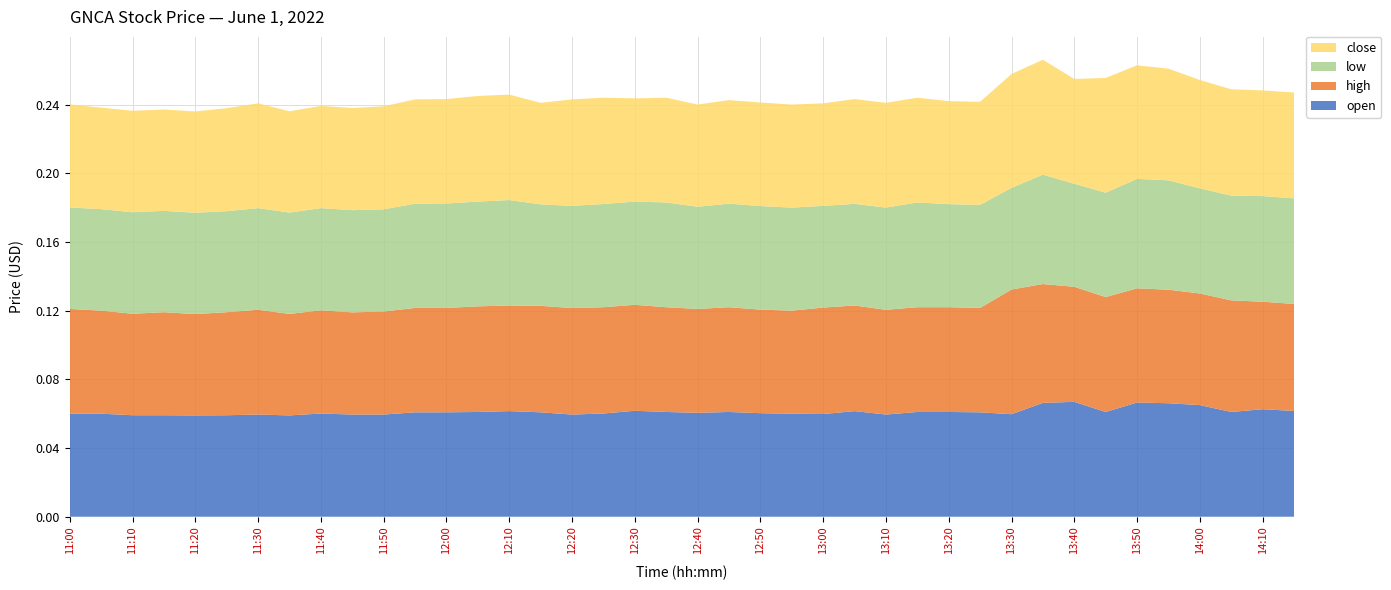

Reading left to right, what are all the values shown in this chart?

open: 11:00=0.1	11:05=0.1	11:10=0.1	11:15=0.1	11:20=0.1	11:25=0.1	11:30=0.1	11:35=0.1	11:40=0.1	11:45=0.1	11:50=0.1	11:55=0.1	12:00=0.1	12:05=0.1	12:10=0.1	12:15=0.1	12:20=0.1	12:25=0.1	12:30=0.1	12:35=0.1	12:40=0.1	12:45=0.1	12:50=0.1	12:55=0.1	13:00=0.1	13:05=0.1	13:10=0.1	13:15=0.1	13:20=0.1	13:25=0.1	13:30=0.1	13:35=0.1	13:40=0.1	13:45=0.1	13:50=0.1	13:55=0.1	14:00=0.1	14:05=0.1	14:10=0.1	14:15=0.1
high: 11:00=0.1	11:05=0.1	11:10=0.1	11:15=0.1	11:20=0.1	11:25=0.1	11:30=0.1	11:35=0.1	11:40=0.1	11:45=0.1	11:50=0.1	11:55=0.1	12:00=0.1	12:05=0.1	12:10=0.1	12:15=0.1	12:20=0.1	12:25=0.1	12:30=0.1	12:35=0.1	12:40=0.1	12:45=0.1	12:50=0.1	12:55=0.1	13:00=0.1	13:05=0.1	13:10=0.1	13:15=0.1	13:20=0.1	13:25=0.1	13:30=0.1	13:35=0.1	13:40=0.1	13:45=0.1	13:50=0.1	13:55=0.1	14:00=0.1	14:05=0.1	14:10=0.1	14:15=0.1
low: 11:00=0.1	11:05=0.1	11:10=0.1	11:15=0.1	11:20=0.1	11:25=0.1	11:30=0.1	11:35=0.1	11:40=0.1	11:45=0.1	11:50=0.1	11:55=0.1	12:00=0.1	12:05=0.1	12:10=0.1	12:15=0.1	12:20=0.1	12:25=0.1	12:30=0.1	12:35=0.1	12:40=0.1	12:45=0.1	12:50=0.1	12:55=0.1	13:00=0.1	13:05=0.1	13:10=0.1	13:15=0.1	13:20=0.1	13:25=0.1	13:30=0.1	13:35=0.1	13:40=0.1	13:45=0.1	13:50=0.1	13:55=0.1	14:00=0.1	14:05=0.1	14:10=0.1	14:15=0.1
close: 11:00=0.1	11:05=0.1	11:10=0.1	11:15=0.1	11:20=0.1	11:25=0.1	11:30=0.1	11:35=0.1	11:40=0.1	11:45=0.1	11:50=0.1	11:55=0.1	12:00=0.1	12:05=0.1	12:10=0.1	12:15=0.1	12:20=0.1	12:25=0.1	12:30=0.1	12:35=0.1	12:40=0.1	12:45=0.1	12:50=0.1	12:55=0.1	13:00=0.1	13:05=0.1	13:10=0.1	13:15=0.1	13:20=0.1	13:25=0.1	13:30=0.1	13:35=0.1	13:40=0.1	13:45=0.1	13:50=0.1	13:55=0.1	14:00=0.1	14:05=0.1	14:10=0.1	14:15=0.1